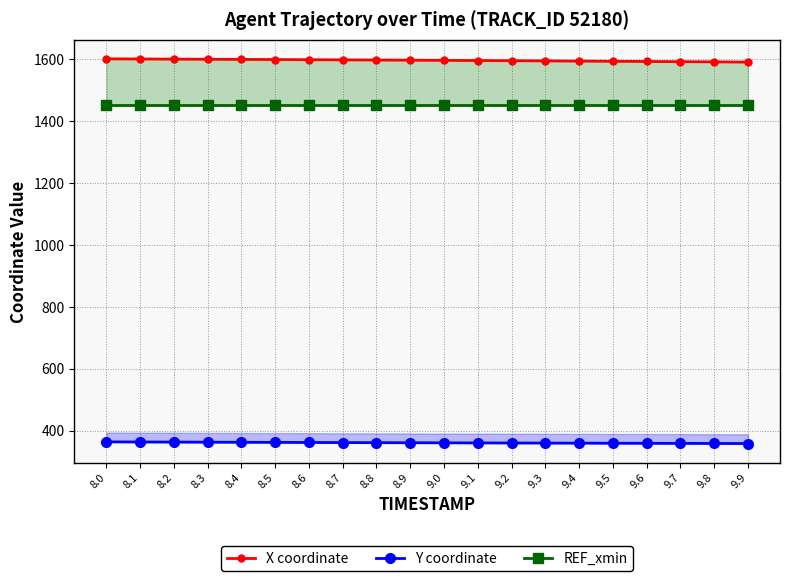

Where is X coordinate nearest to the value 1596?

9.1